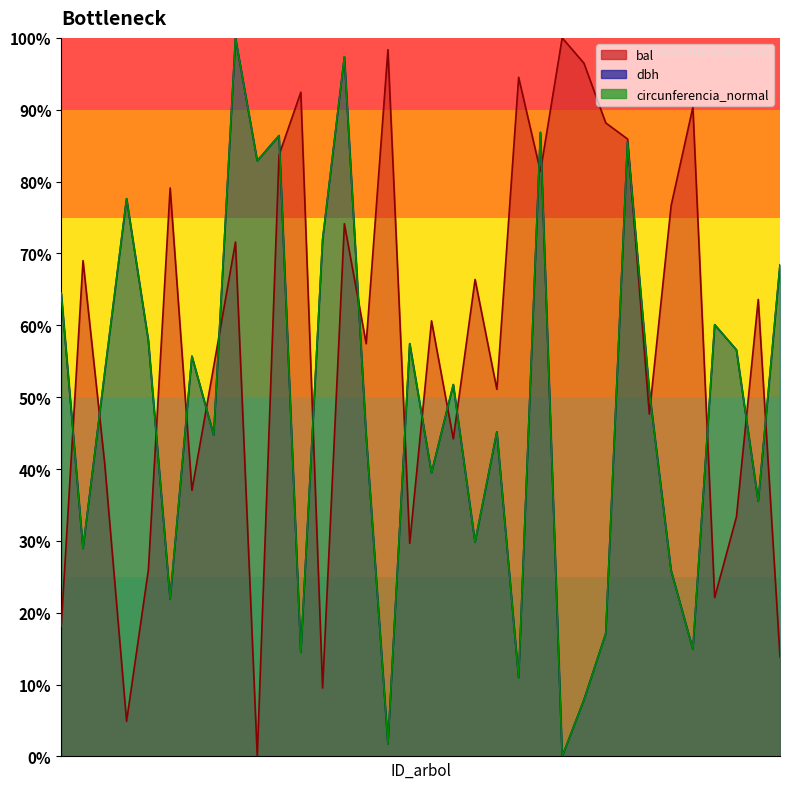

List the labels in order of circunferencia_normal value, smallest first.

340203043, 340203030, 340203044, 340203040, 340203021, 340203051, 340203046, 340203011, 340203049, 340203002, 340203036, 340203056, 340203032, 340203017, 340203027, 340203039, 340203048, 340203034, 340203006, 340203014, 340203054, 340203031, 340203009, 340203053, 340203001, 340203059, 340203022, 340203008, 340203019, 340203047, 340203020, 340203041, 340203025, 340203018